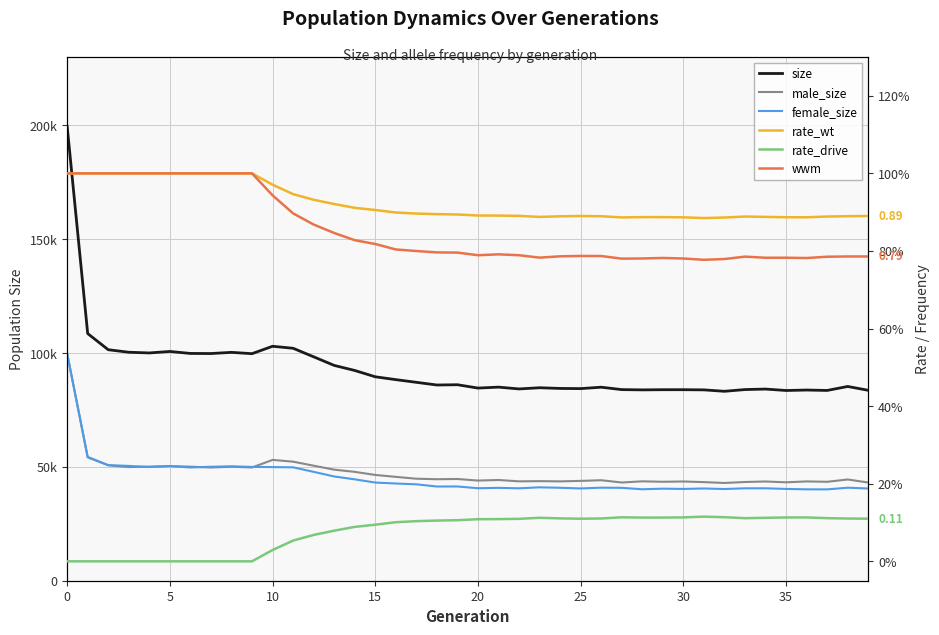

Which category has the lowest value in the size series?

32